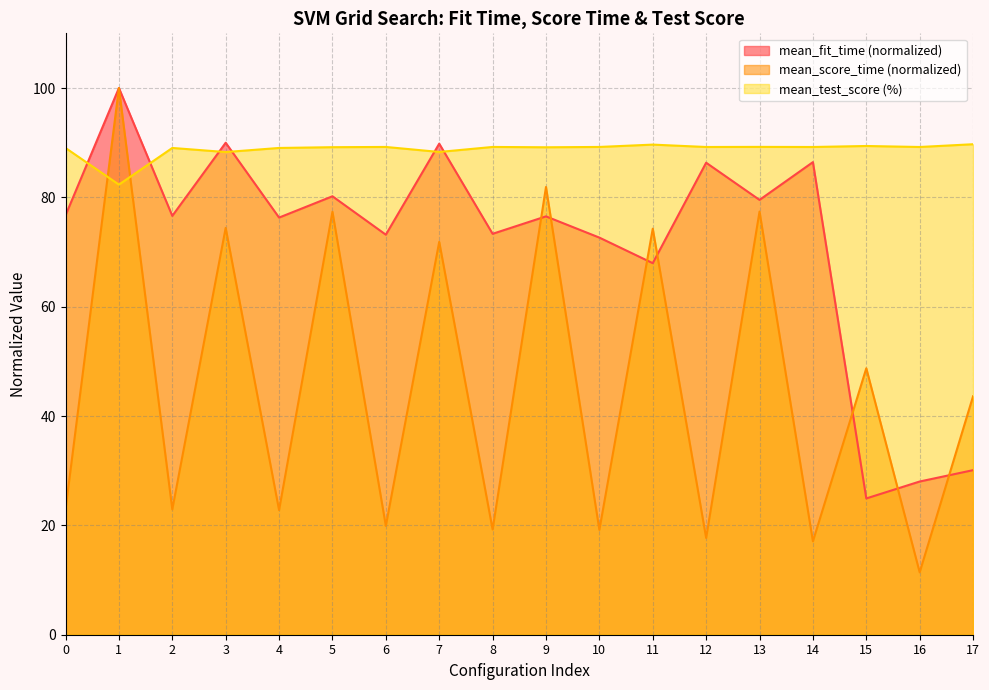

At how many categories does at least one series exceed 36?

18